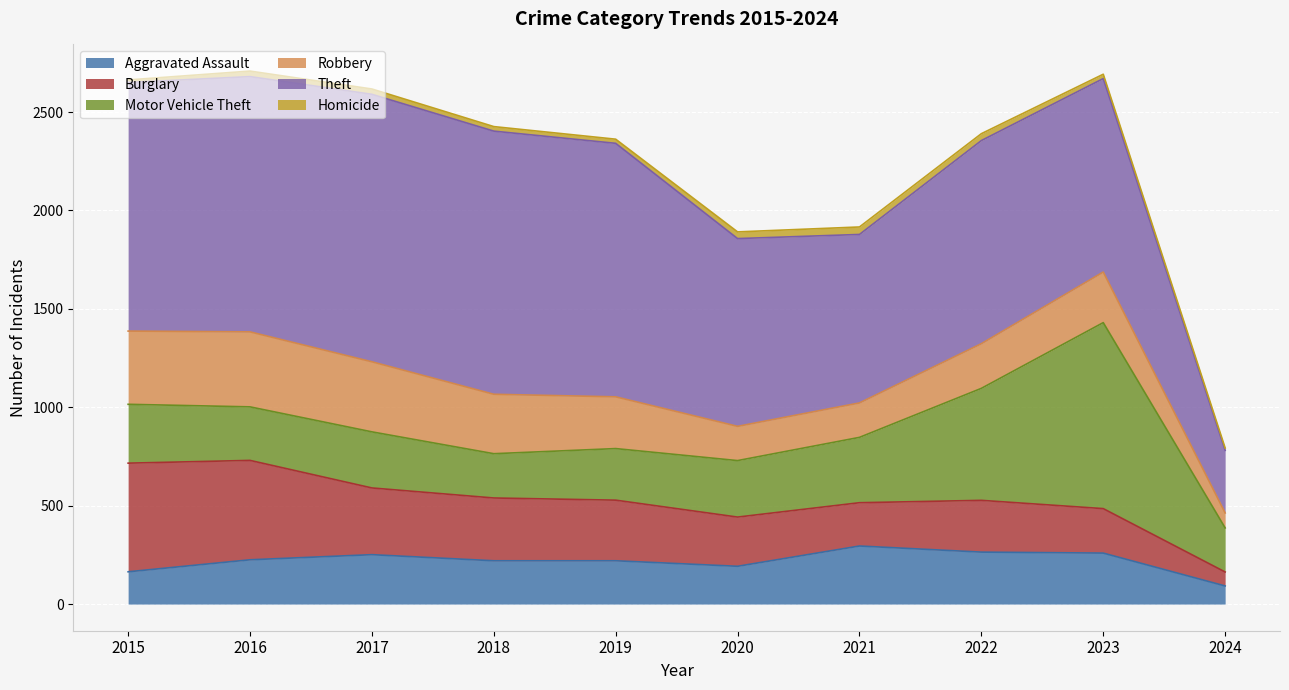

True or false: Robbery has a value of 263 at 2019.

True